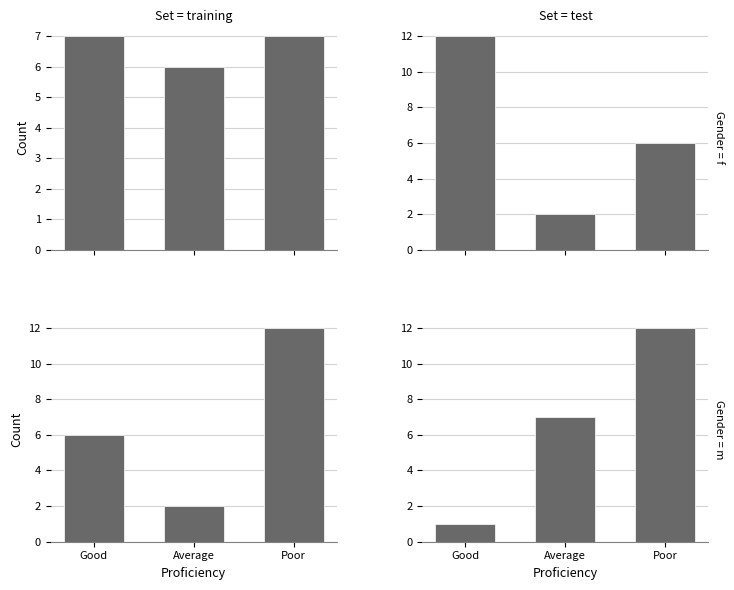

How many data points in zobj_1 are less than 7?

1